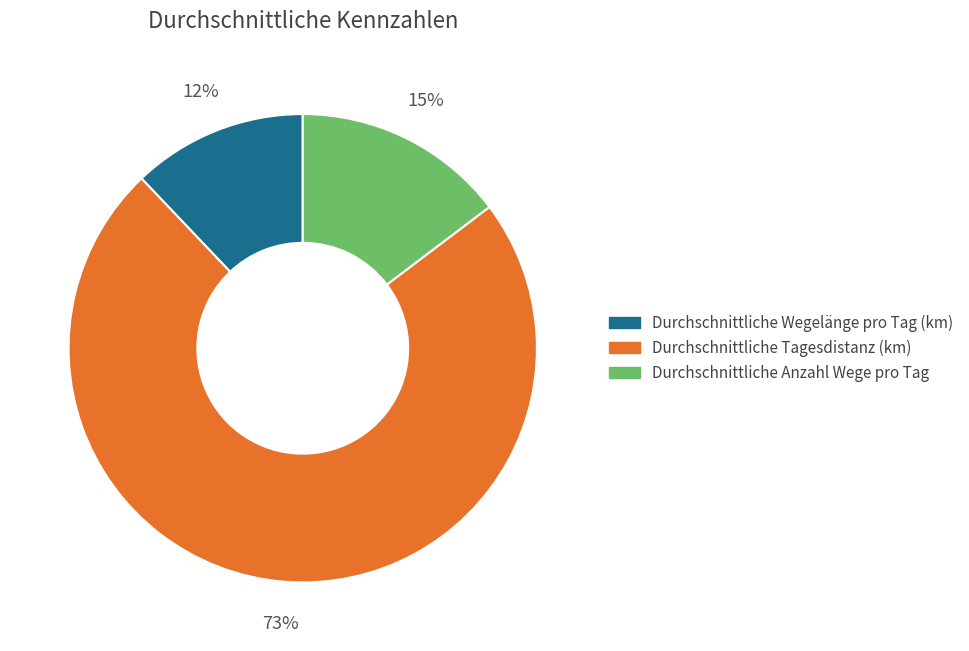

True or false: Durchschnittliche Anzahl Wege pro Tag accounts for 15% of the total.

True